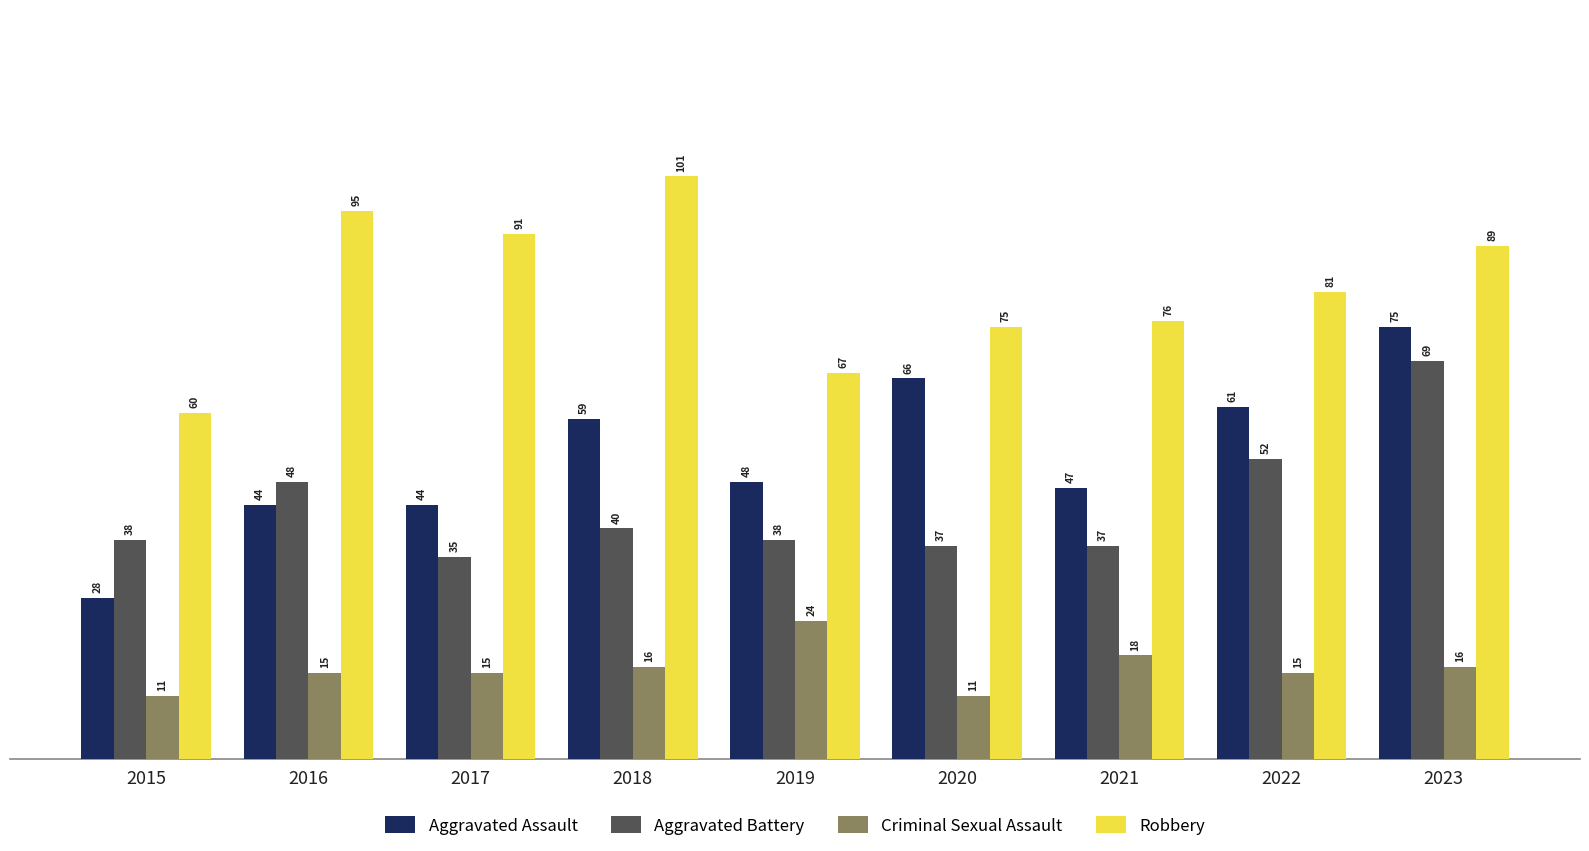

True or false: Aggravated Battery has a value of 69 at 2023.

True